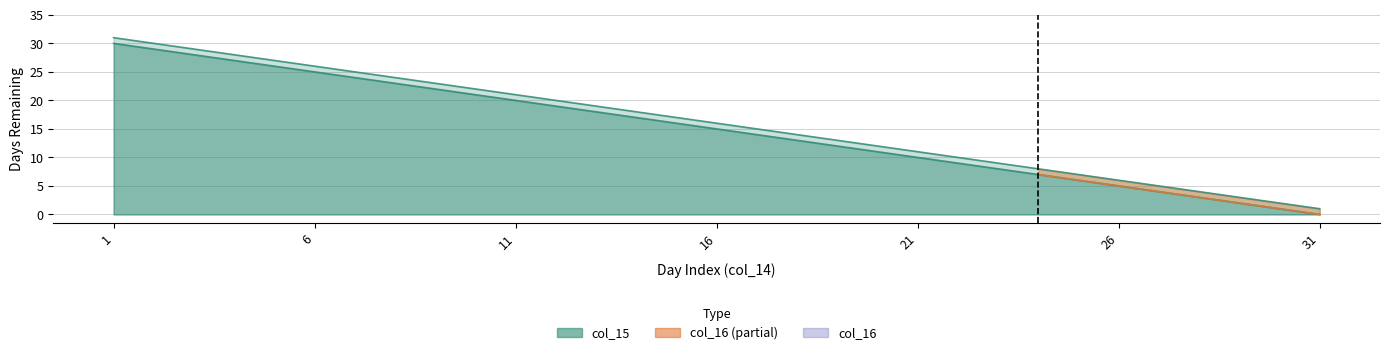

How many values in the col_16 series are below 15?

15